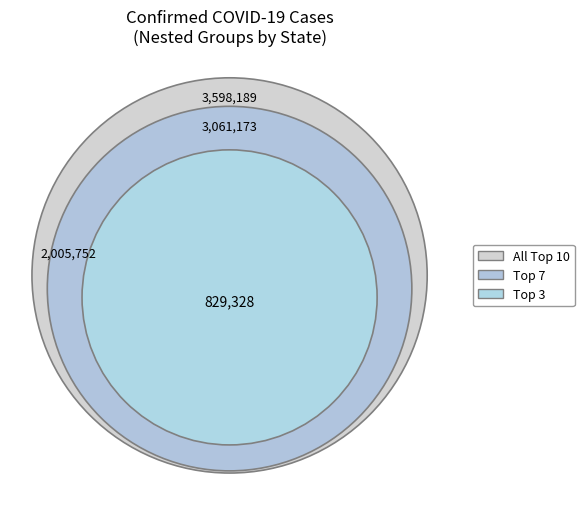

To the nearest percent, what is the average slice percentage?

2%